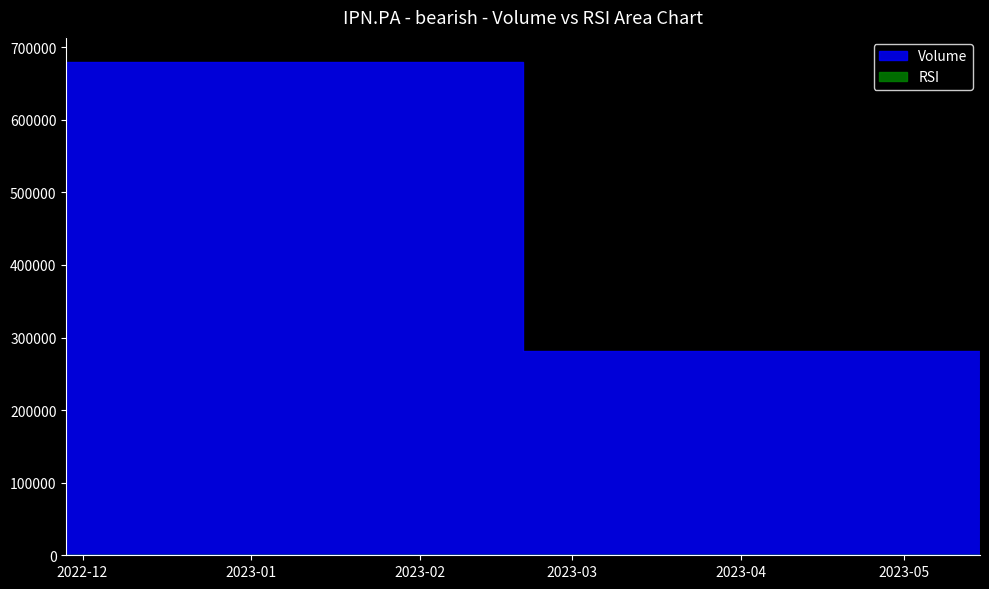

At which label does Volume reach its minimum?

2023-05-15